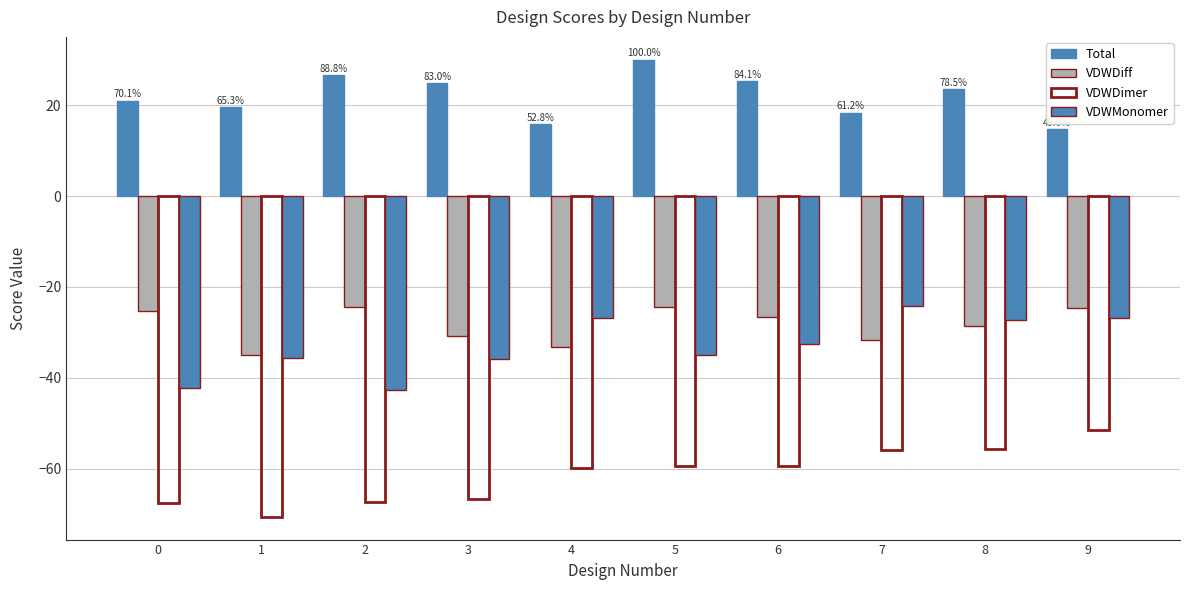

How many data points in VDWMonomer are above -32?

4